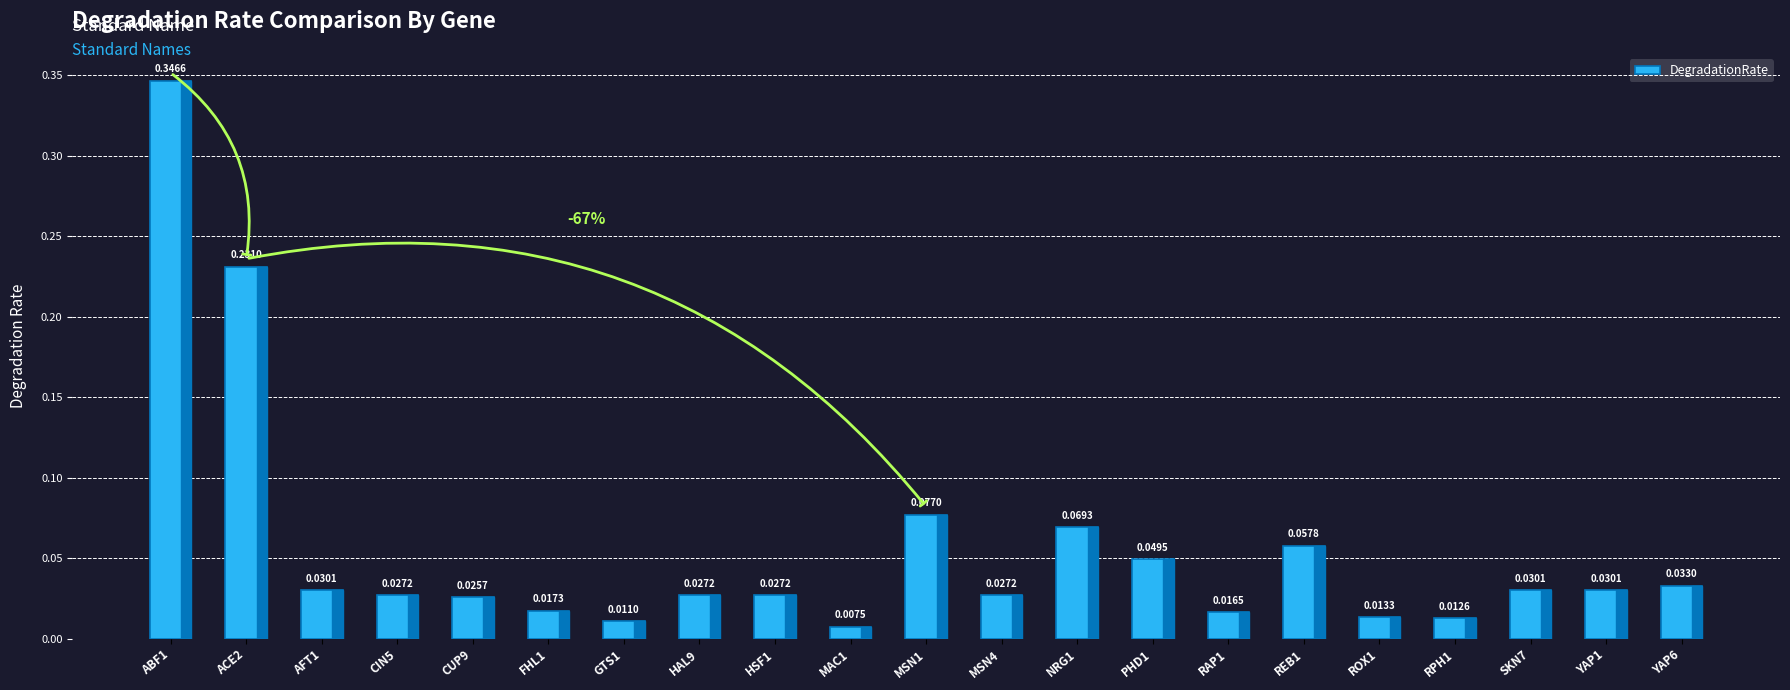

Between MAC1 and ROX1, which is larger?

ROX1